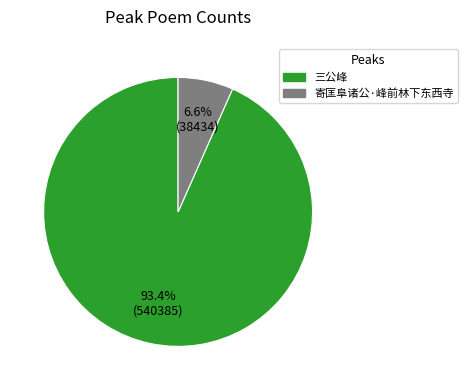

What percentage is the 寄匡阜诸公·峰前林下东西寺 slice, to the nearest percent?

7%